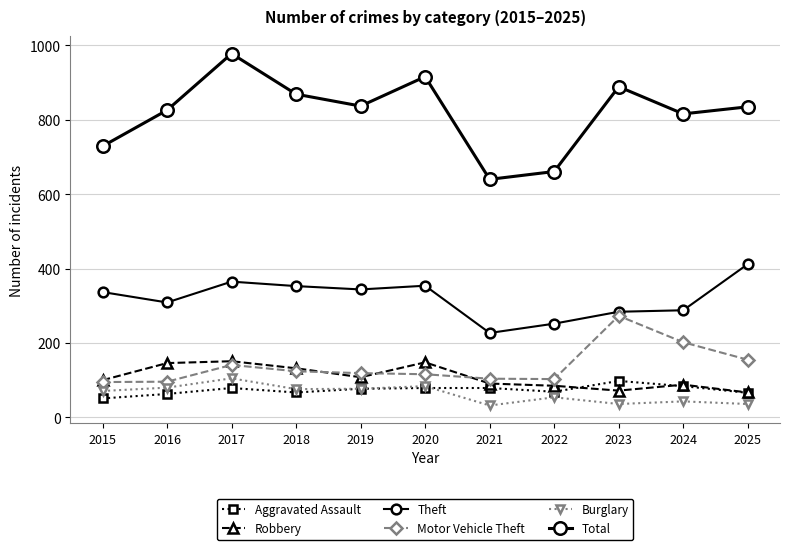

Does the chart have visible grid lines?

Yes